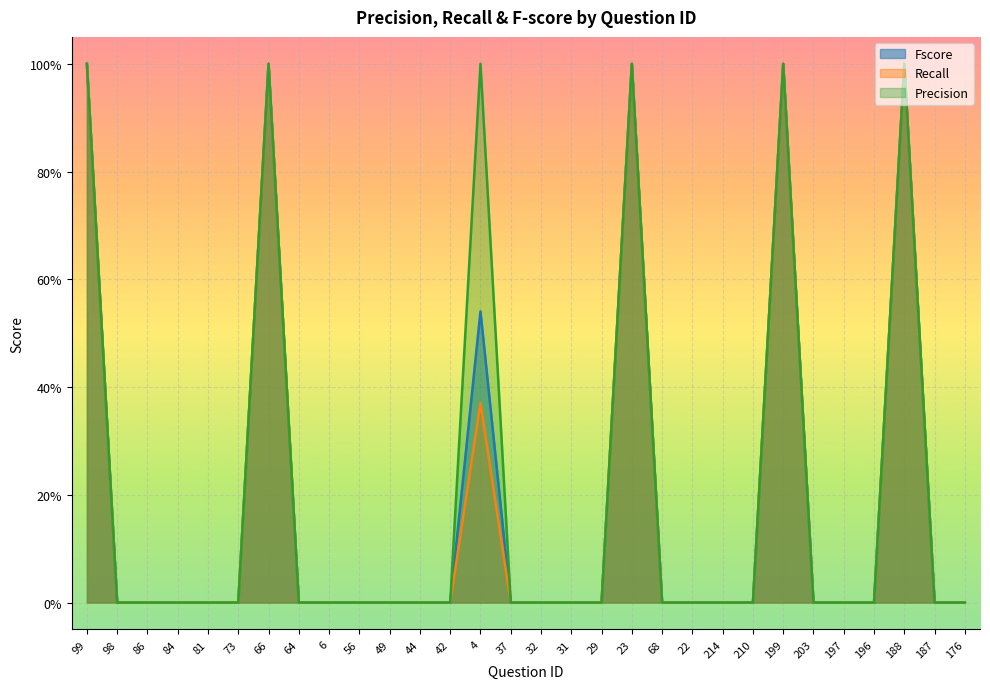

Rank the series by their average value, from highest to lowest.

Precision, Fscore, Recall